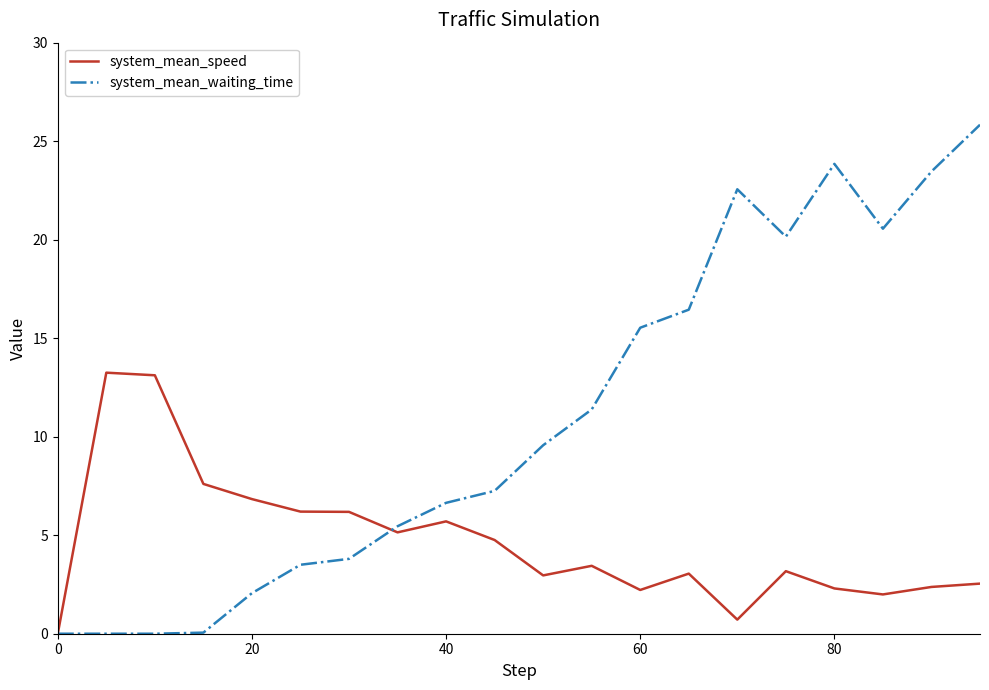

Does the chart have visible grid lines?

No